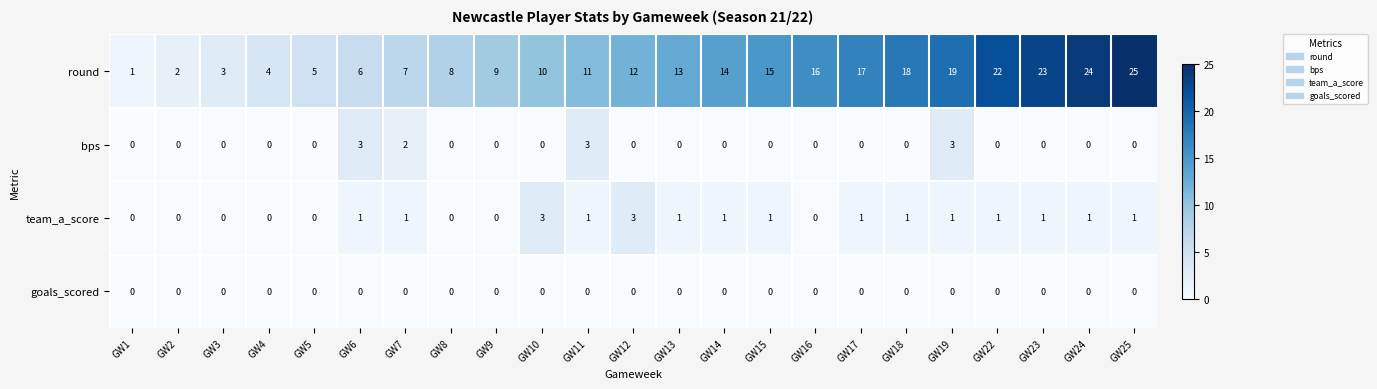

Where is round nearest to the value 13?

GW13